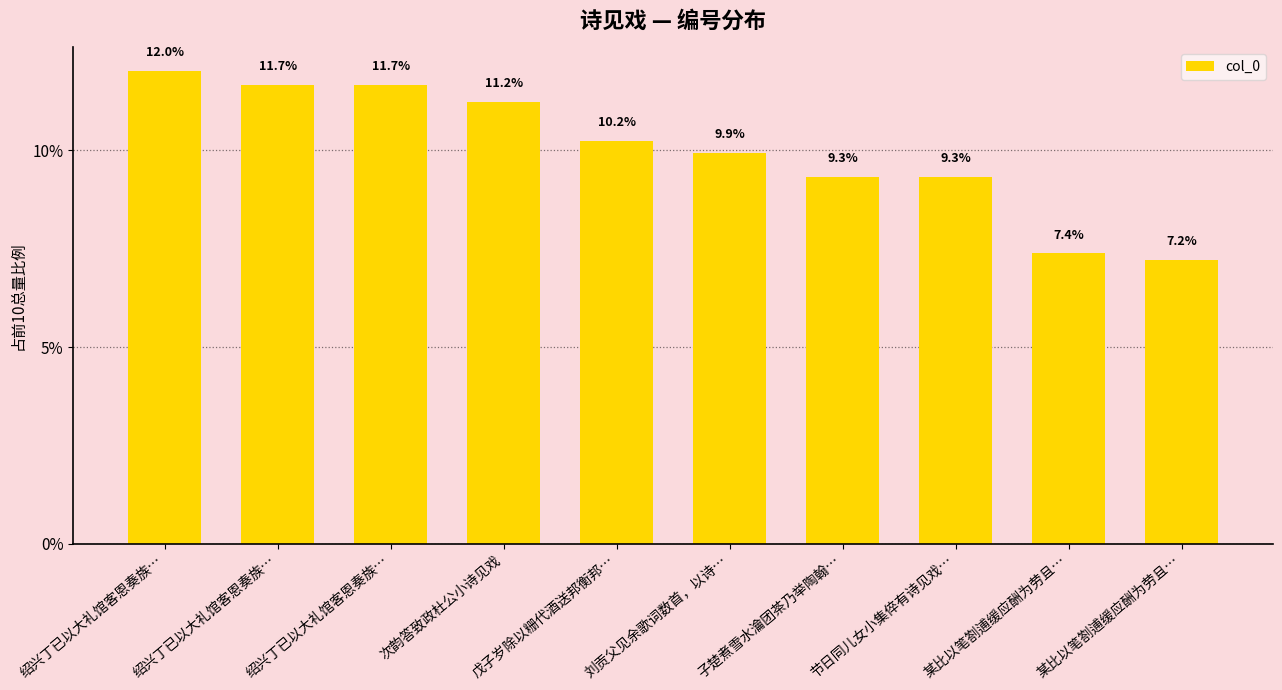

How many bars are there in total?

10